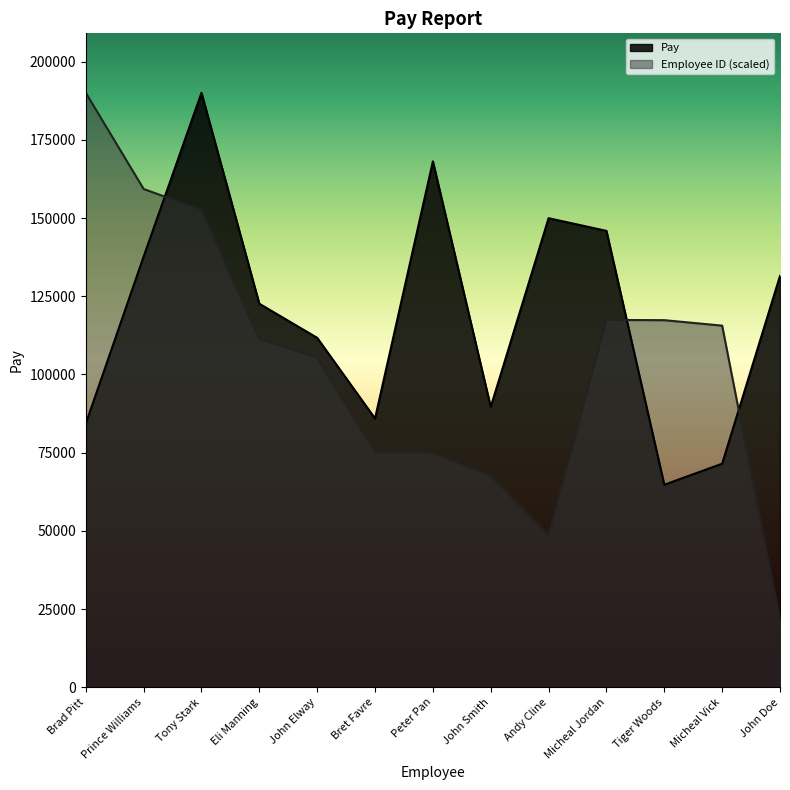

How many categories are shown in the chart?

13